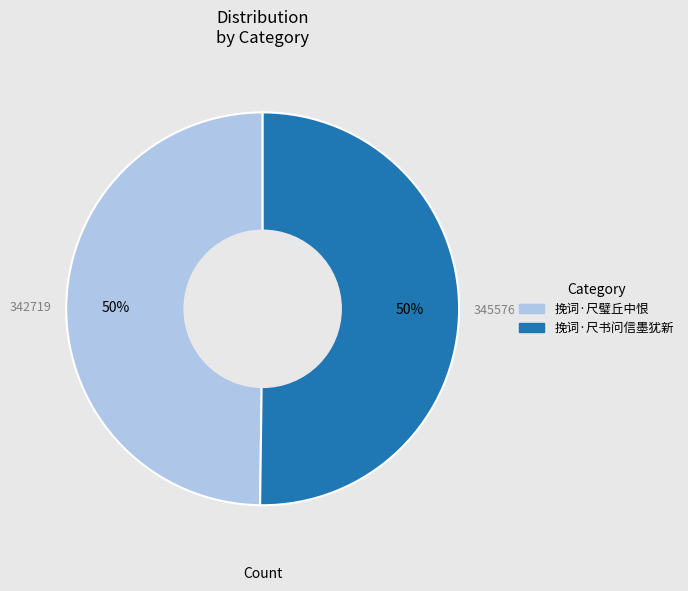

The 挽词·尺书问信墨犹新 slice represents 40% of the pie. True or false?

False